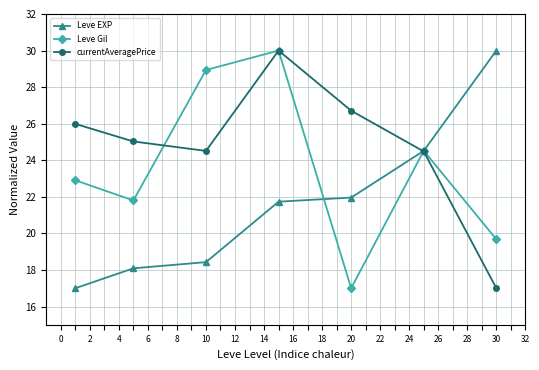

What is the highest value of the Leve EXP series?

30.0